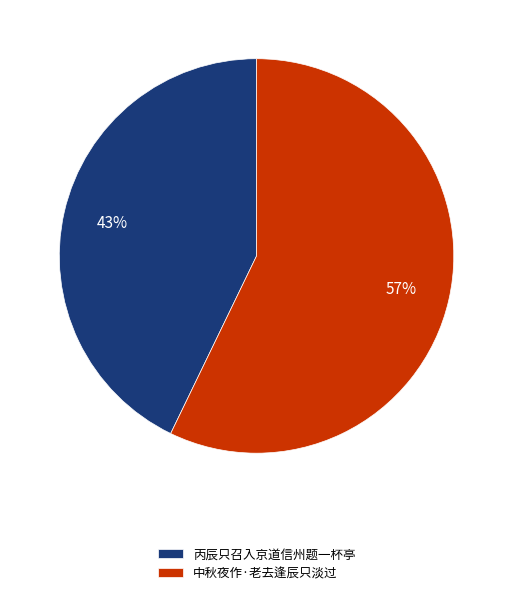

Is there any slice that represents more than half of the pie?

Yes